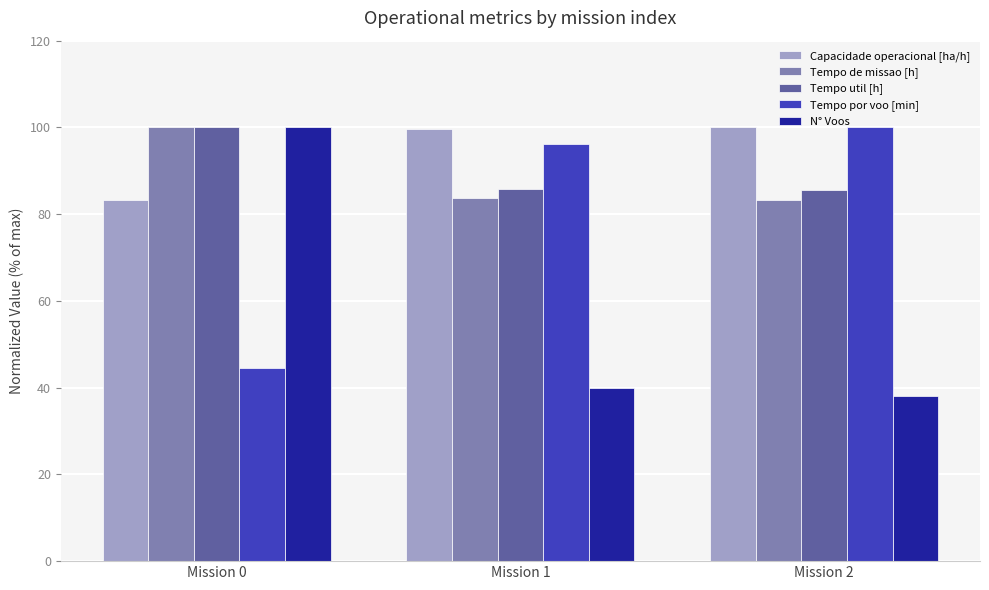

What is the minimum value for Tempo de missao [h]?

83.4